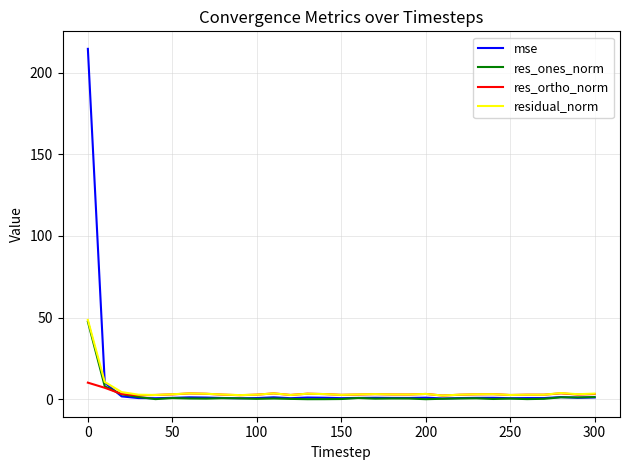

At how many categories does at least one series exceed 181?

1